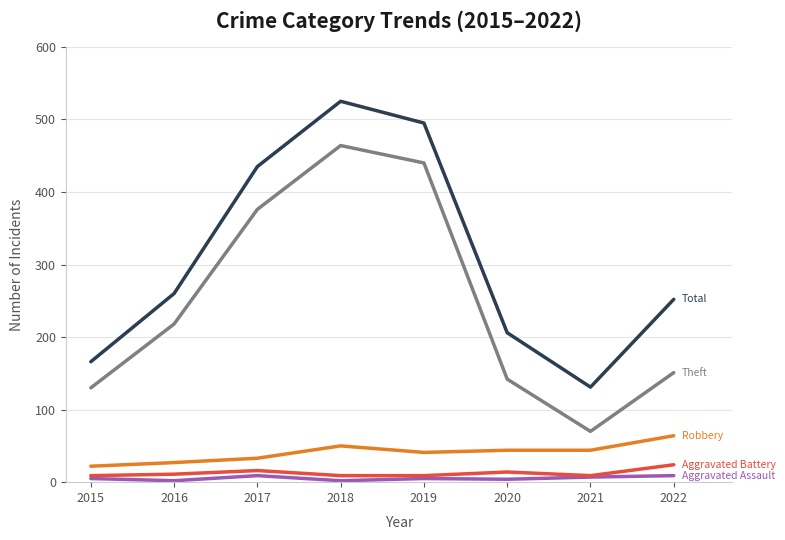

Does the chart display data point markers on the line(s)?

No